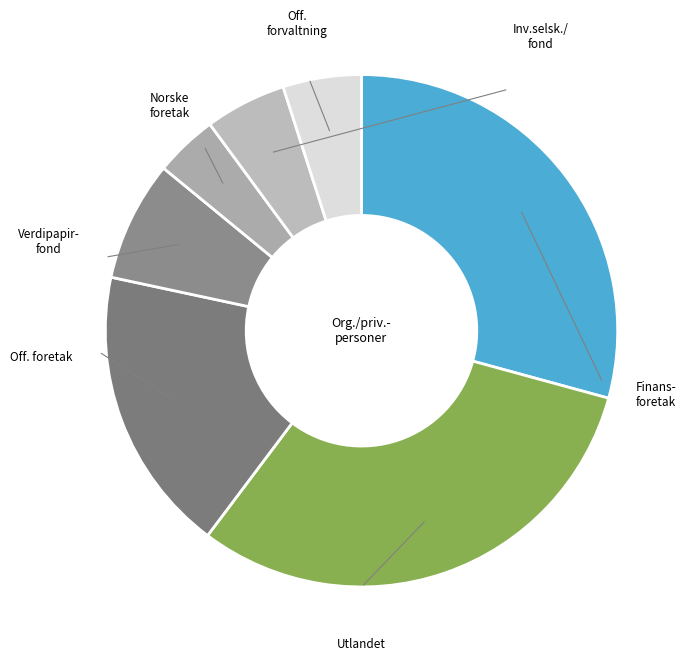

How many segments does this pie chart have?

7